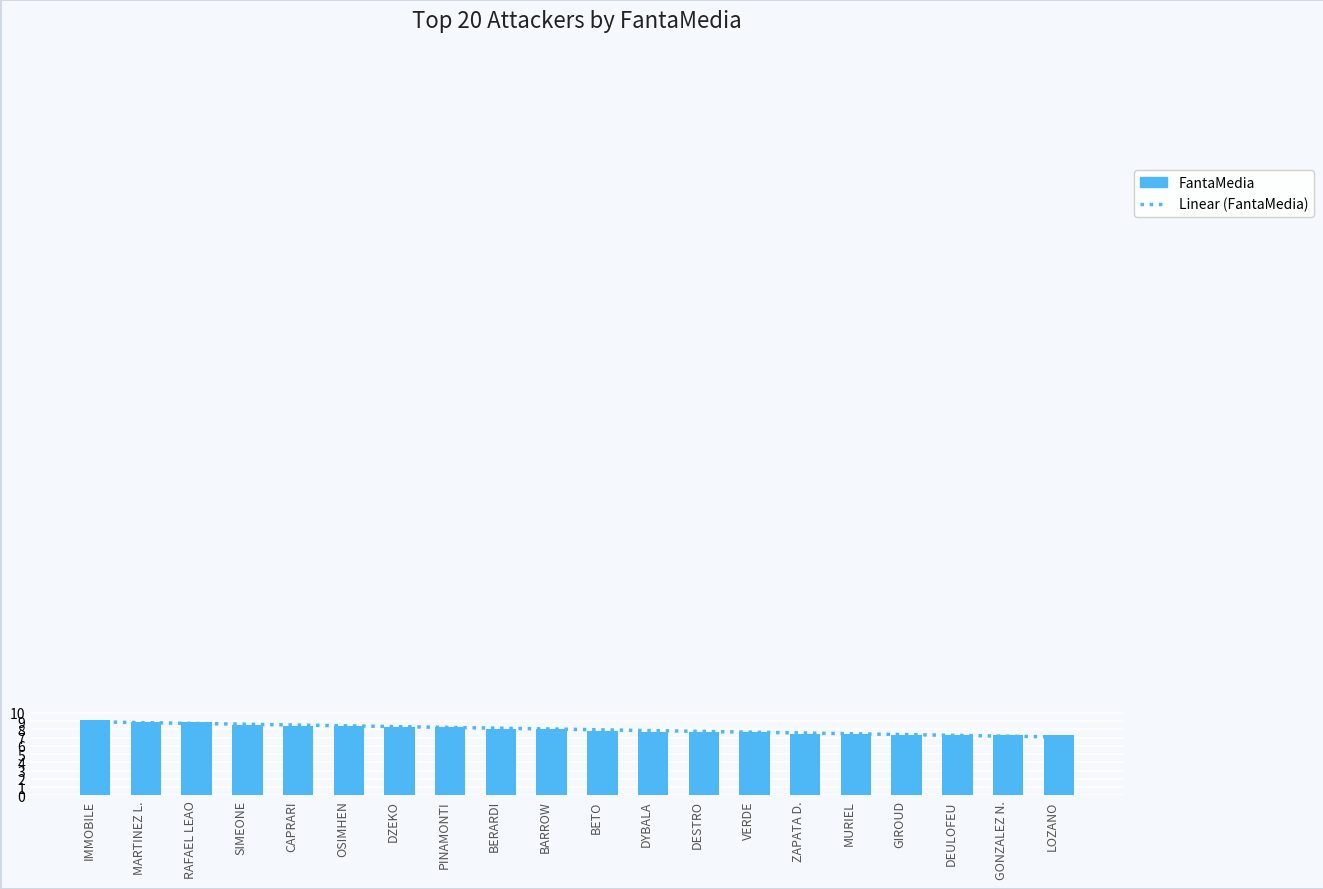

What is the value of the 6th bar from the left?

8.4